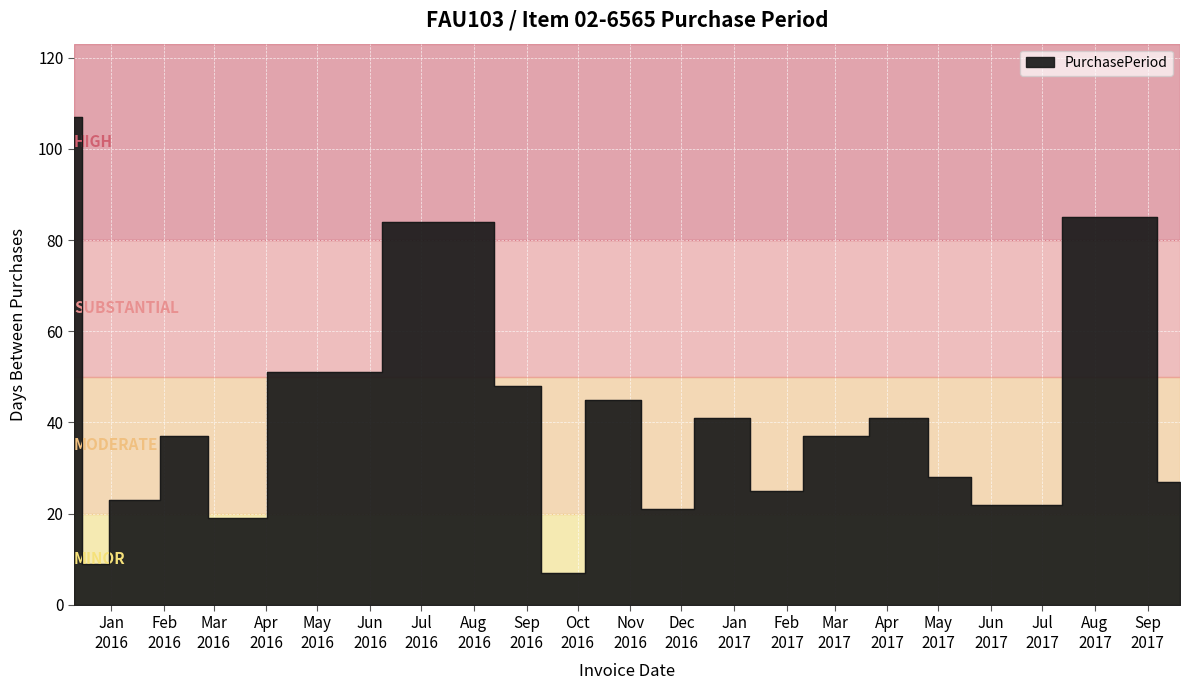

What is the minimum value shown in the chart?

7